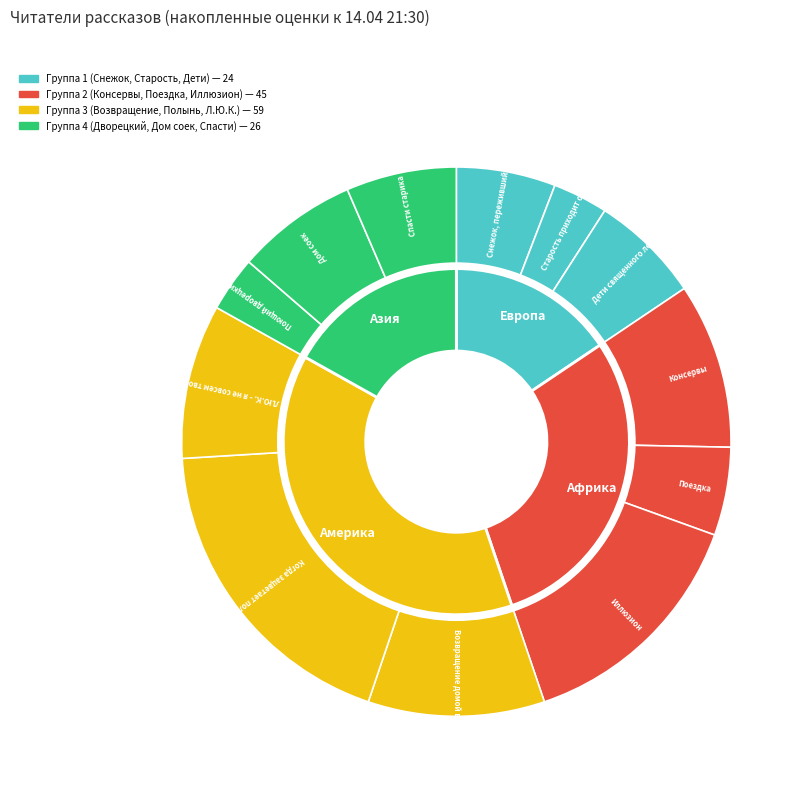

To the nearest percent, what is the average slice percentage?

8%